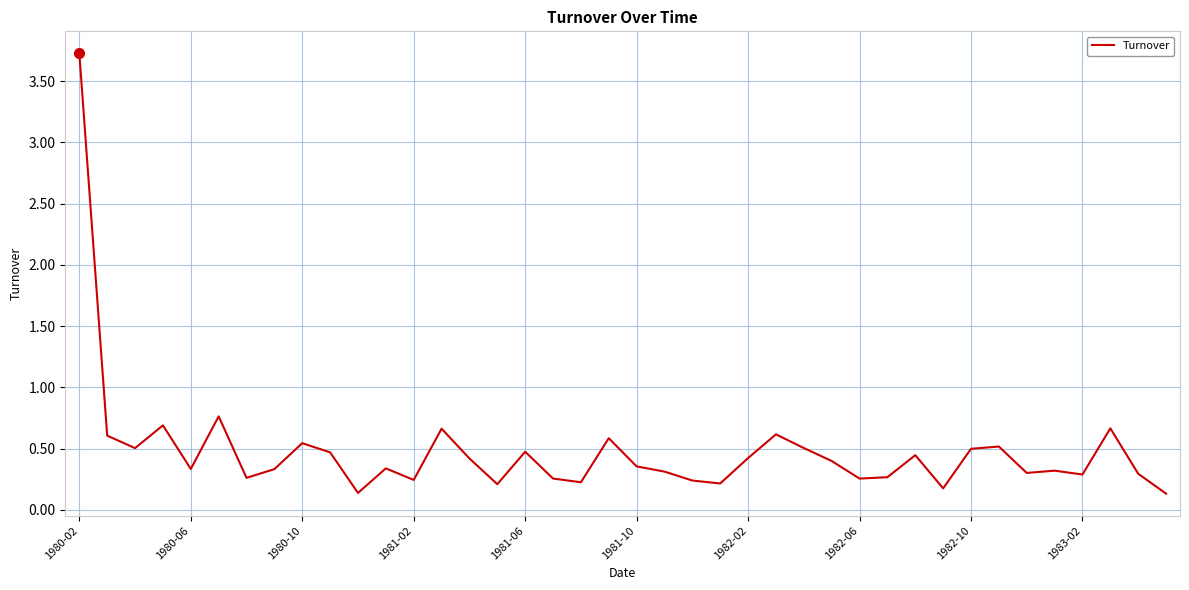

What is the difference between the maximum and minimum values?

3.6